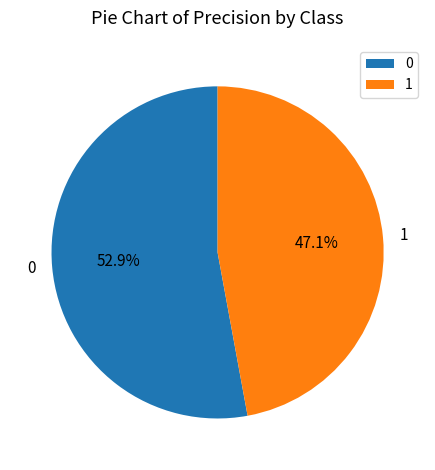

What percentage is the 1 slice, to the nearest percent?

47%